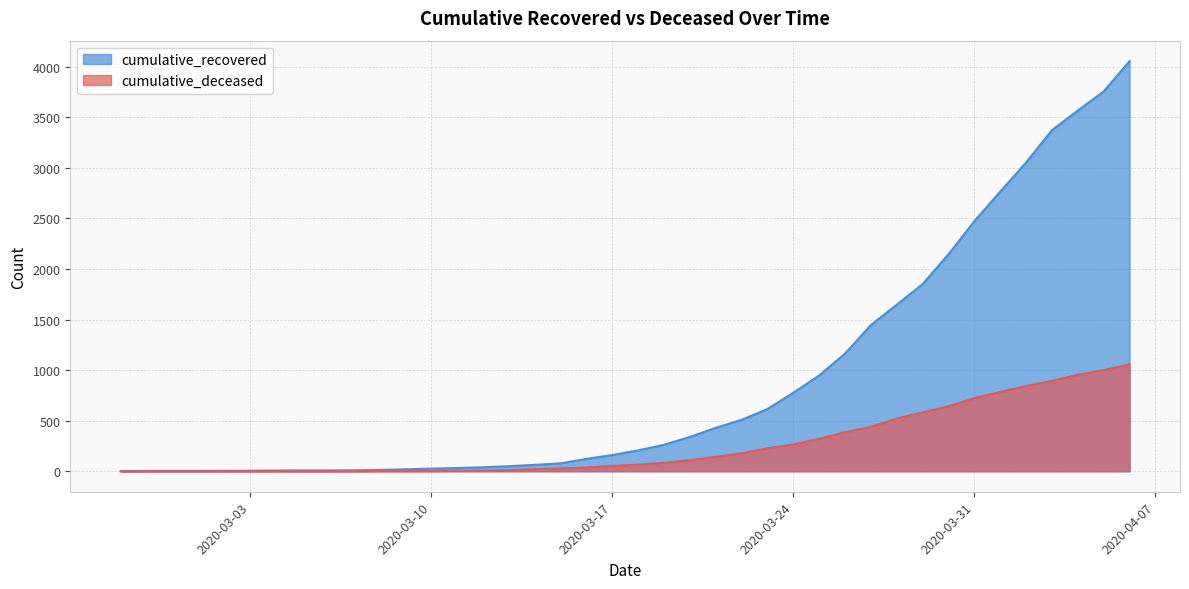

How many data points in cumulative_deceased are above 66?

19